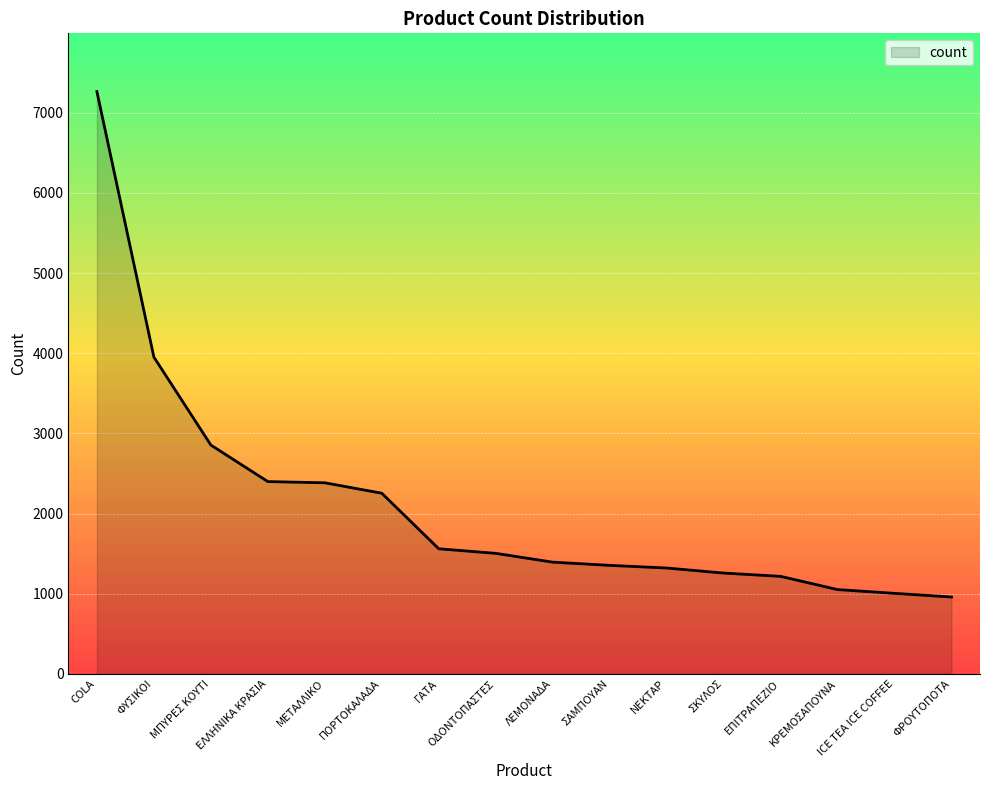

Which label corresponds to the largest value in the chart?

COLA